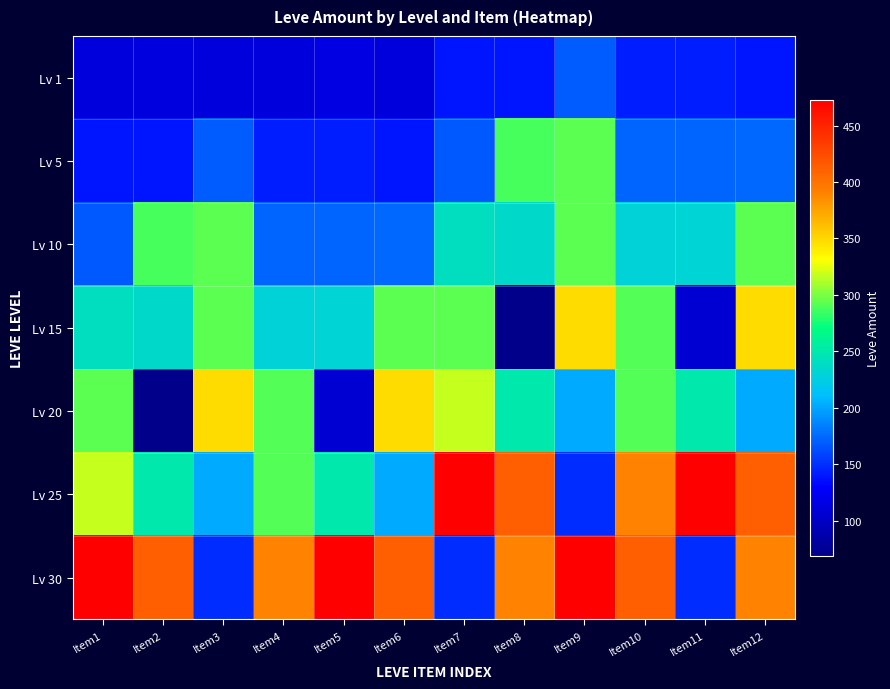

What is the greatest value displayed?

473